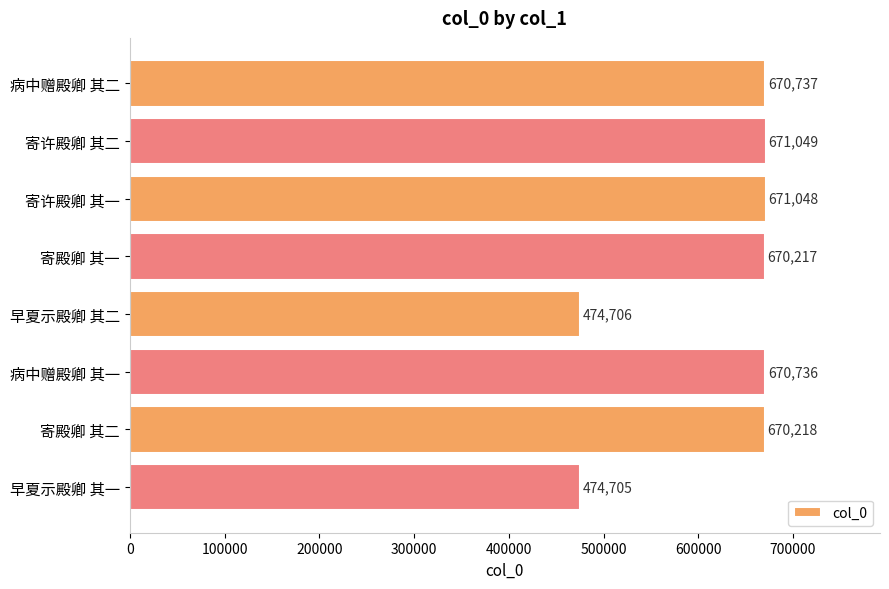

What is the change in value from 病中赠殿卿 其二 to 早夏示殿卿 其一?

-196032